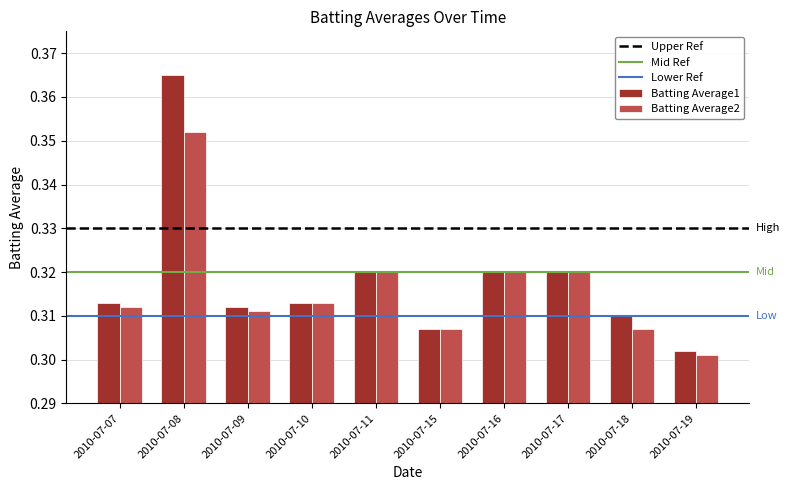

Count the number of data series in this chart.

2